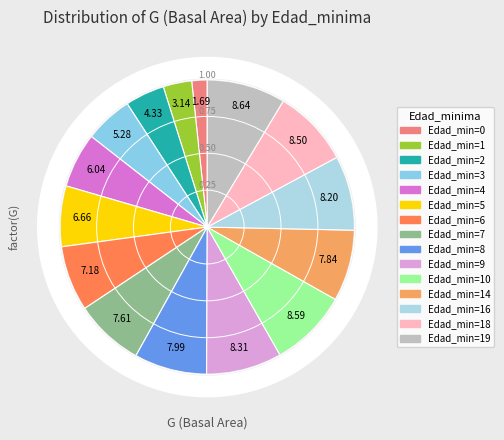

Count the number of slices in the pie.

15